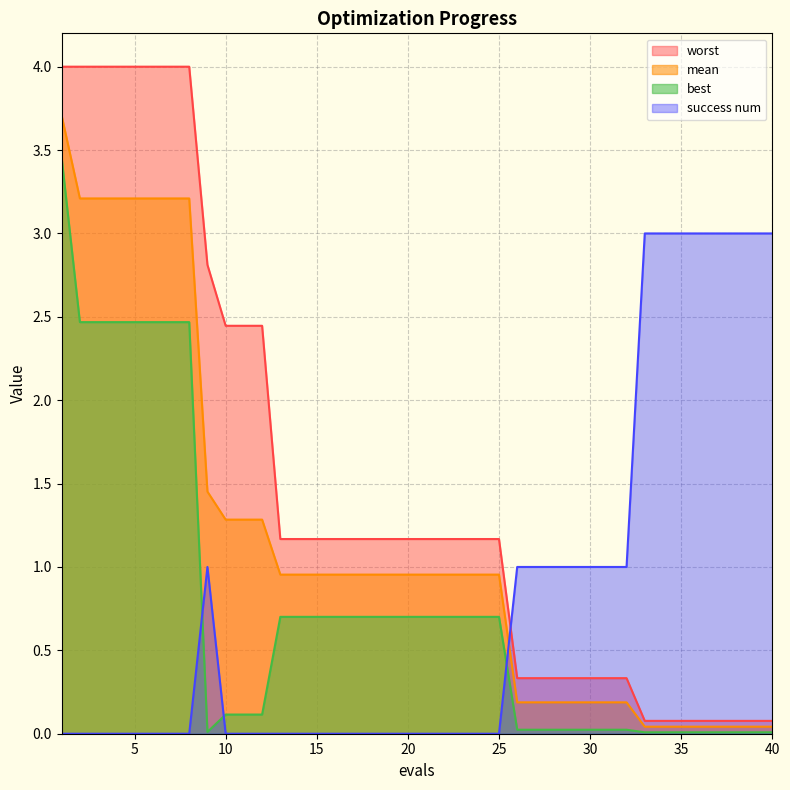

How many lines are shown in the chart?

4